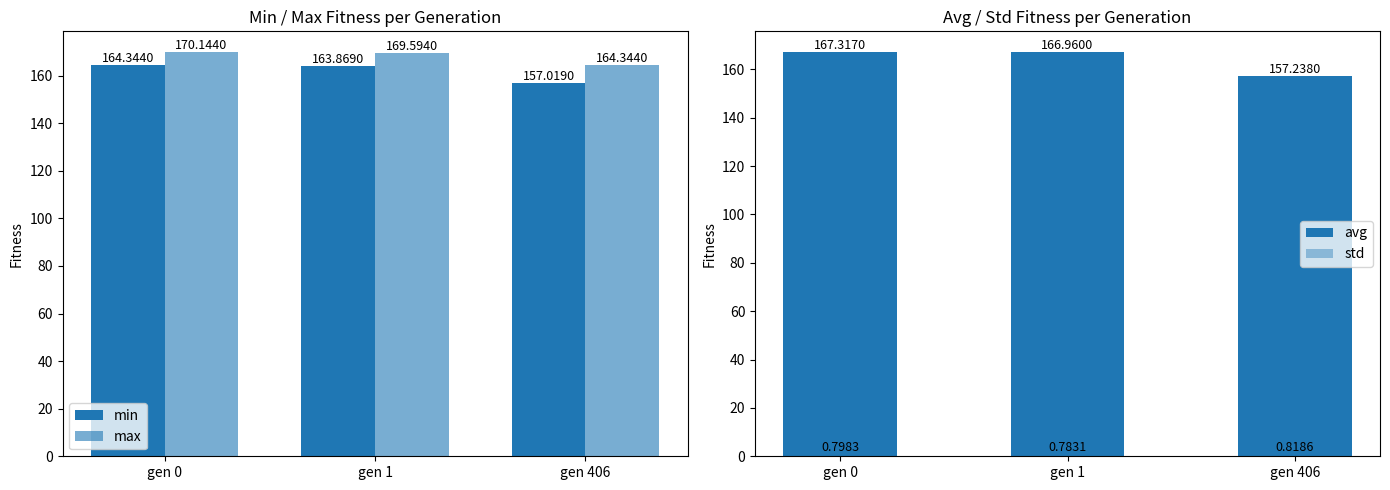

What is the lowest value of the avg series?

157.2